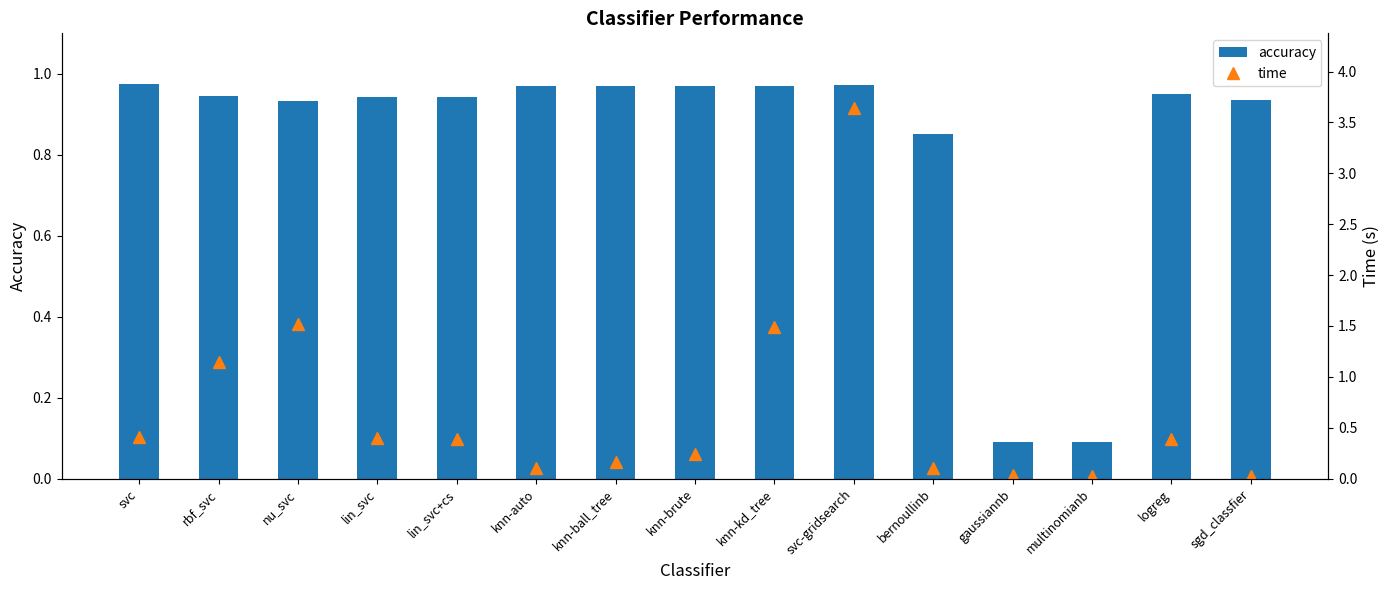

Which series has the widest spread of values?

time